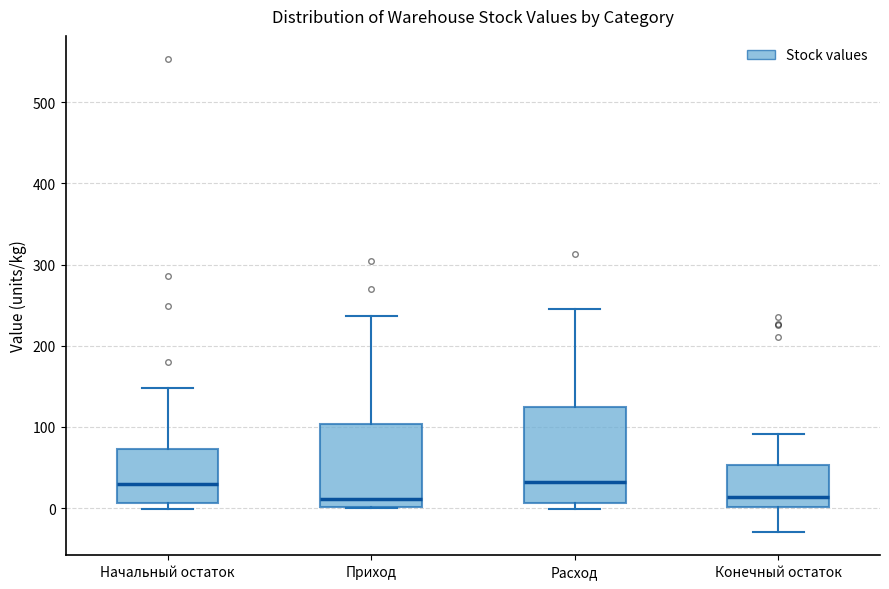

Comparing the boxes themselves (not the whiskers), which one is the tallest?

Расход